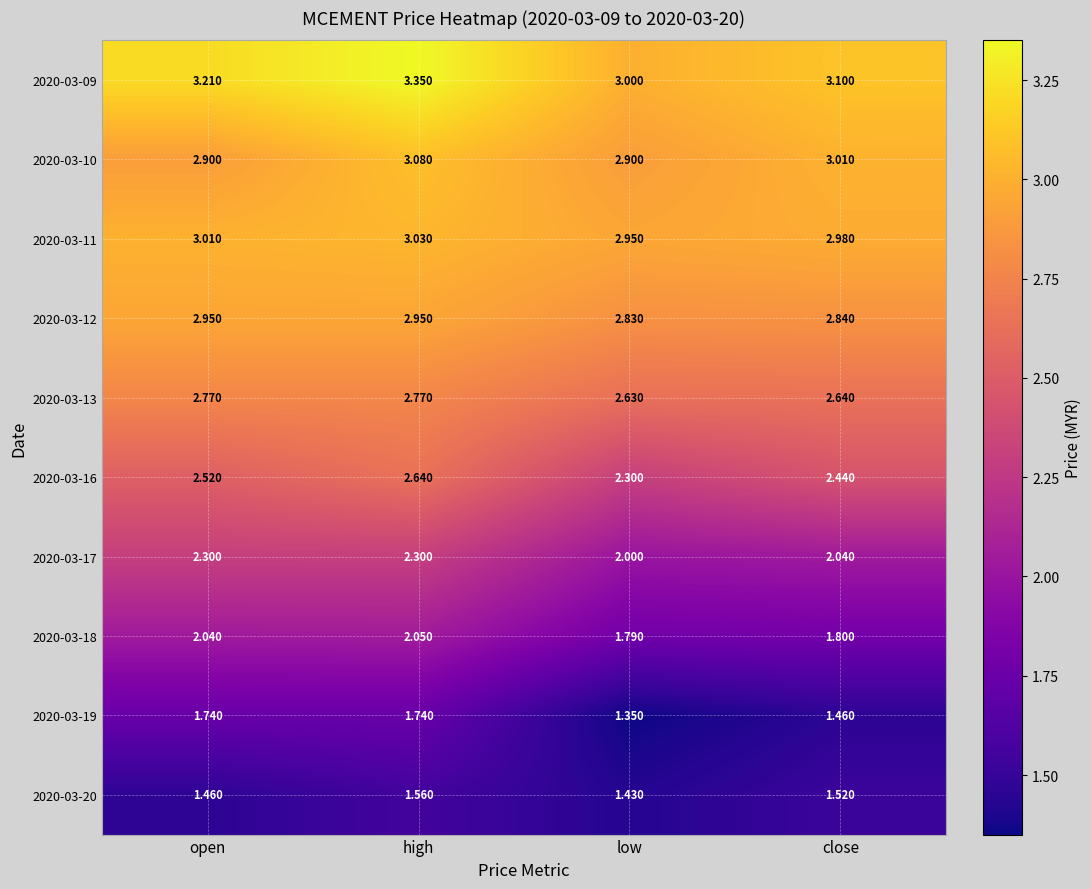

Which series changed the most between high and low?

2020-03-19